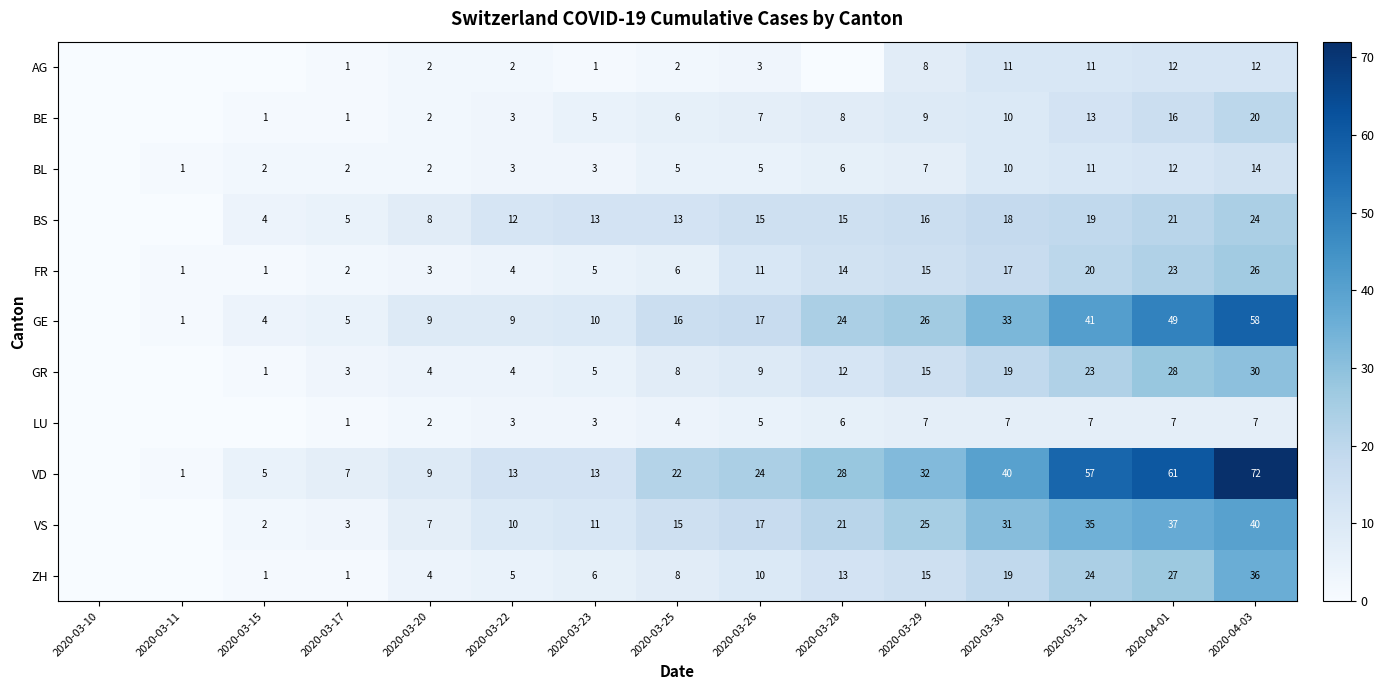

What is the sum of the GE values at 2020-03-15 and 2020-03-29?

30